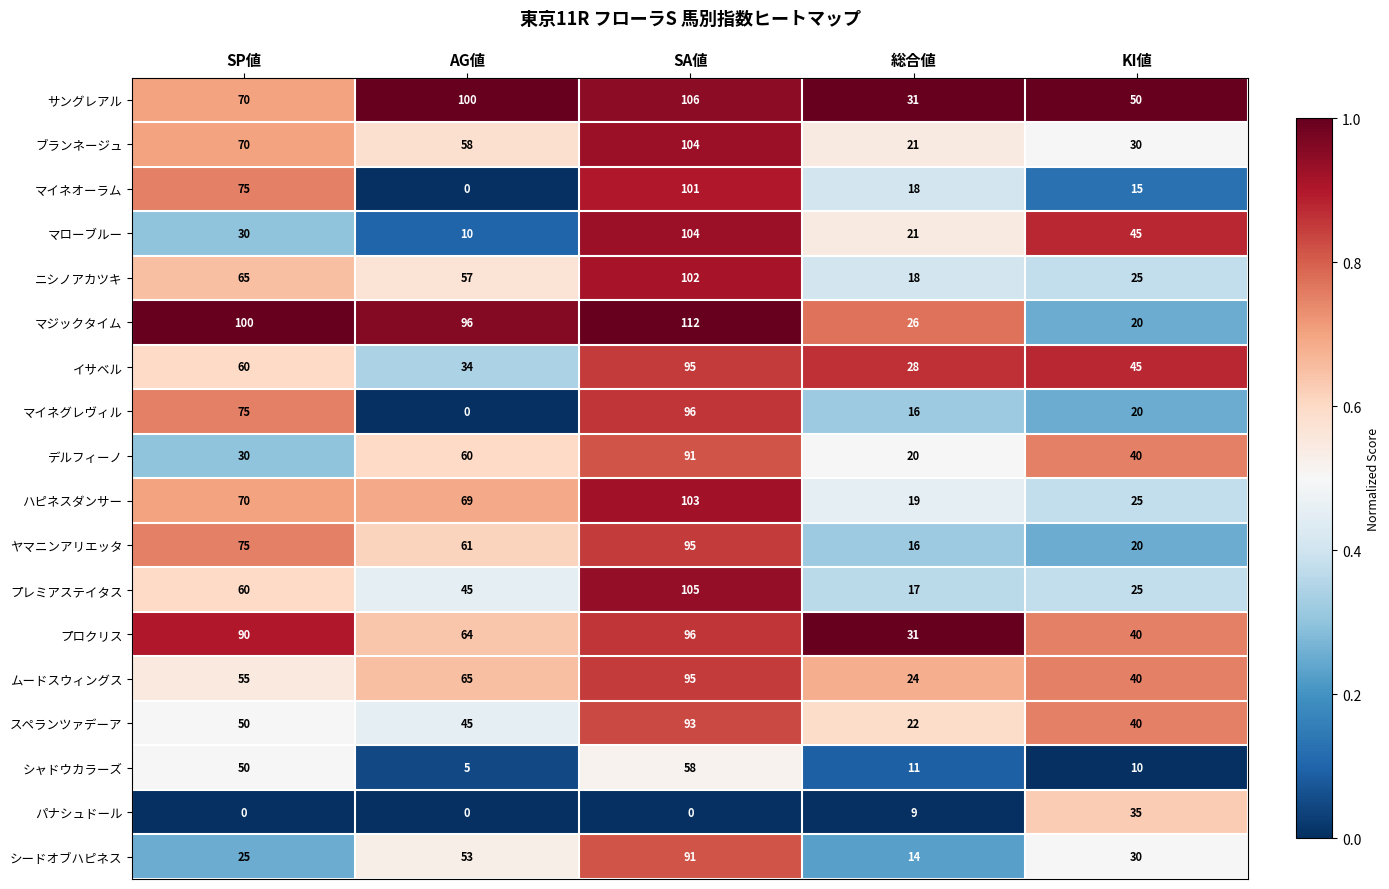

What is the sum of the シャドウカラーズ values at 総合値 and SA値?

69